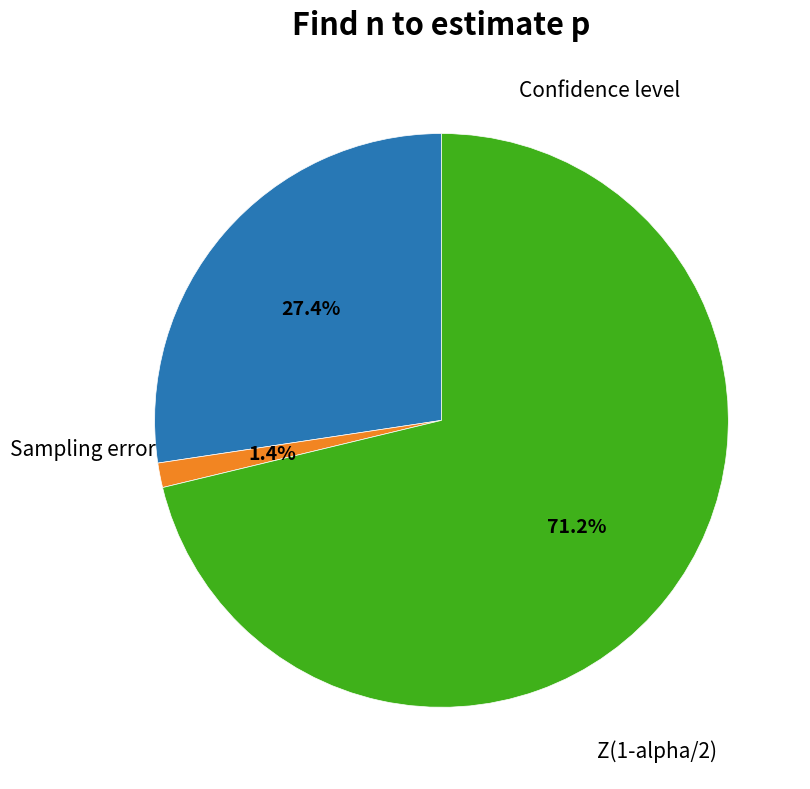

Is there a majority slice in this chart?

Yes